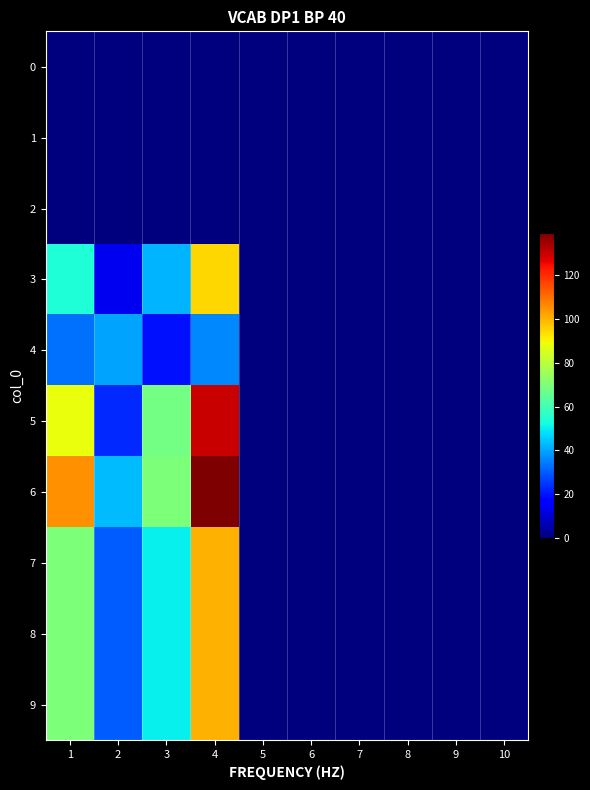

Reading left to right, transcribe all the data shown in this chart.

0: 1=0	2=0	3=0	4=0	5=0	6=0	7=0	8=0	9=0	10=0
1: 1=0	2=0	3=0	4=0	5=0	6=0	7=0	8=0	9=0	10=0
2: 1=0	2=0	3=0	4=0	5=0	6=0	7=0	8=0	9=0	10=0
3: 1=54	2=14	3=42	4=95	5=0	6=0	7=0	8=0	9=0	10=0
4: 1=33	2=40	3=20	4=36	5=0	6=0	7=0	8=0	9=0	10=0
5: 1=88	2=23	3=68	4=130	5=0	6=0	7=0	8=0	9=0	10=0
6: 1=105	2=43	3=70	4=139	5=0	6=0	7=0	8=0	9=0	10=0
7: 1=70	2=30	3=50	4=100	5=0	6=0	7=0	8=0	9=0	10=0
8: 1=70	2=30	3=50	4=100	5=0	6=0	7=0	8=0	9=0	10=0
9: 1=70	2=30	3=50	4=100	5=0	6=0	7=0	8=0	9=0	10=0